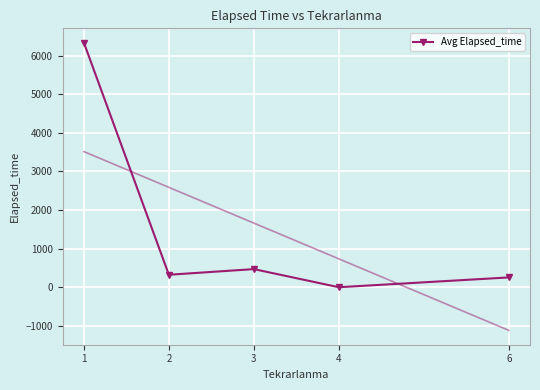

How many distinct data groups are displayed?

1